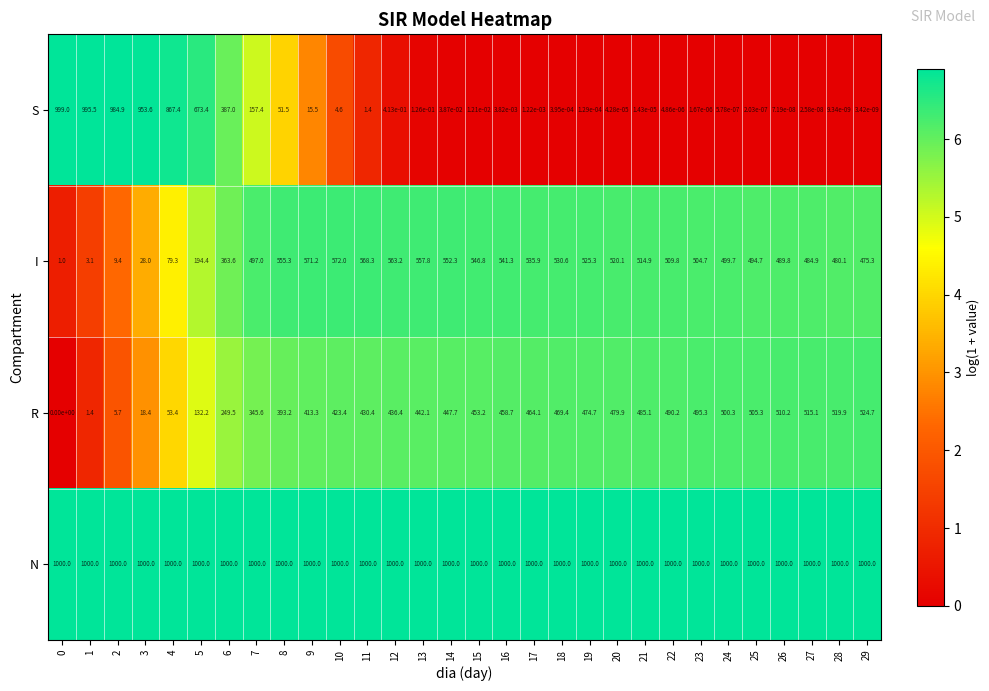

Is it true that I equals 336.7 at 15?

False